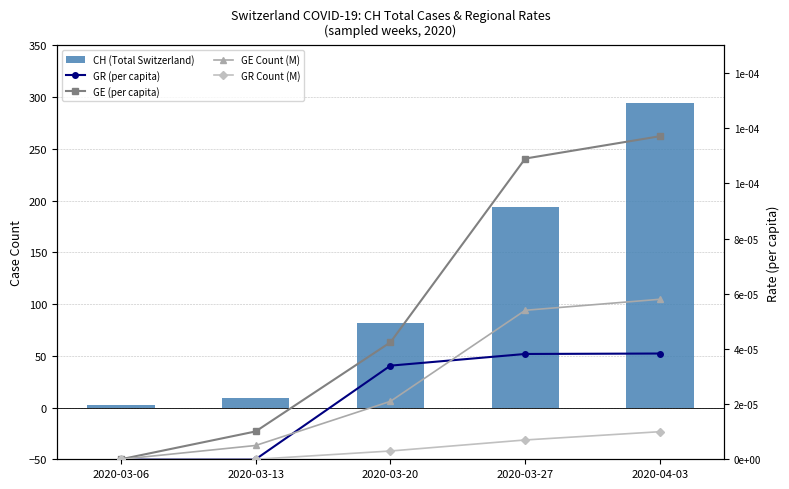

Which series has the largest total across all categories?

CH (Total Switzerland)